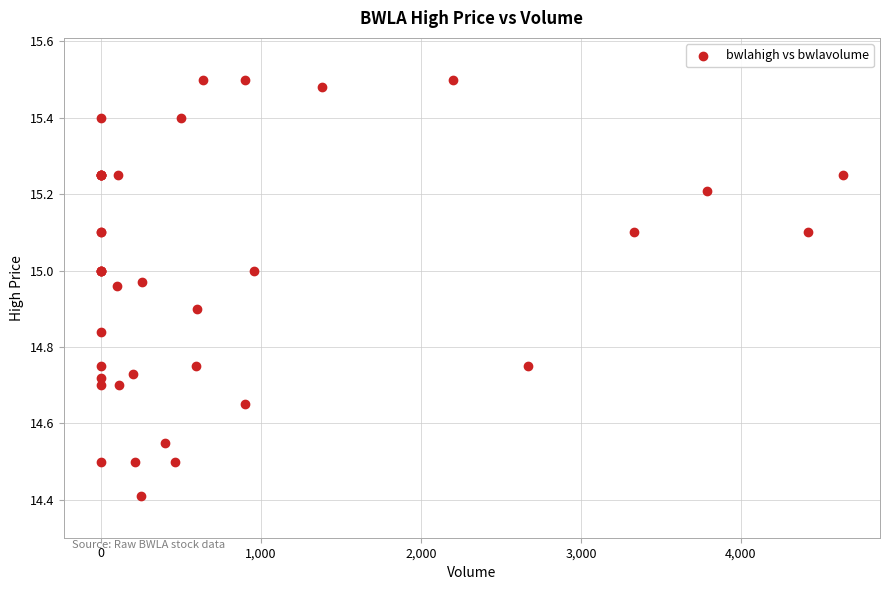

What Y value in the scatter plot is closest to 14?

14.4